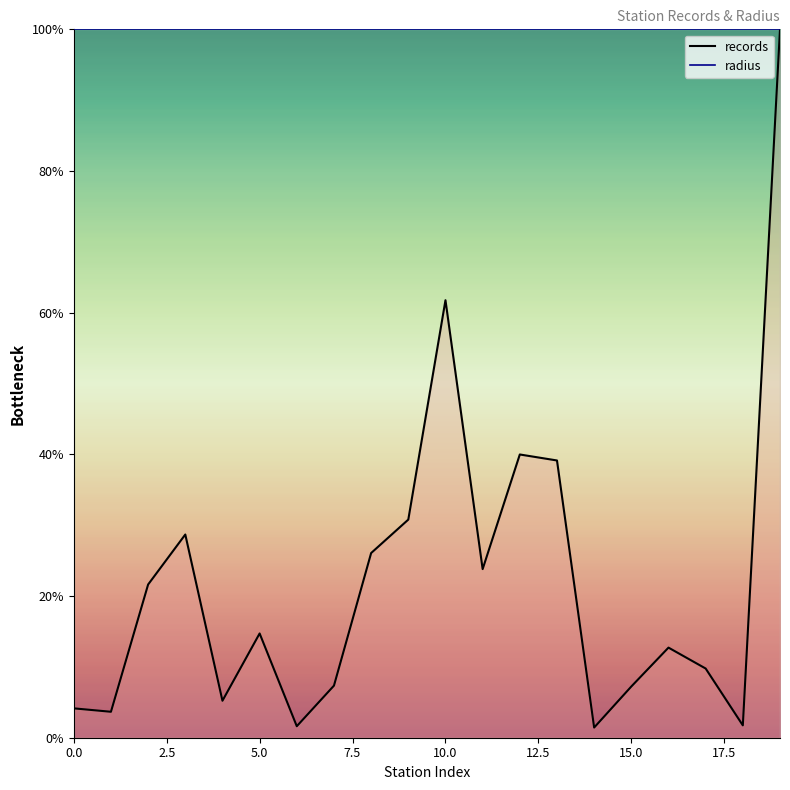

What position from the left is 18?

19